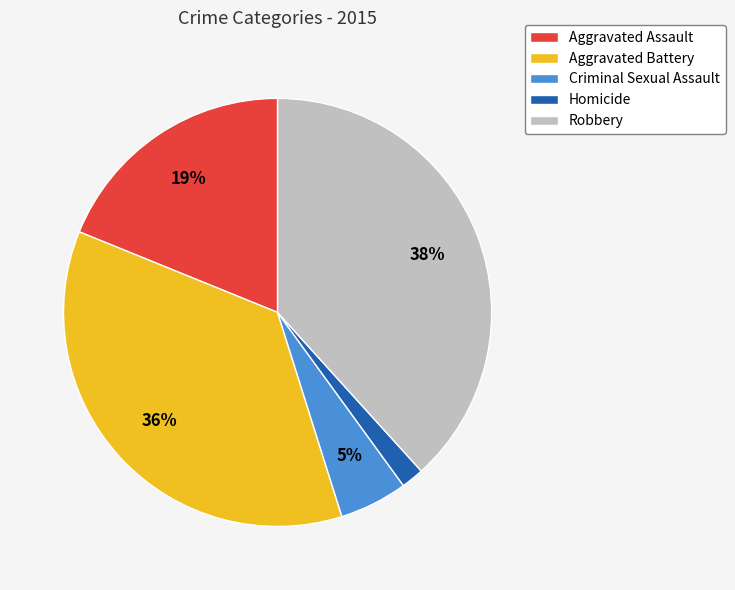

Do Homicide and Aggravated Battery together represent more than half of the pie?

No